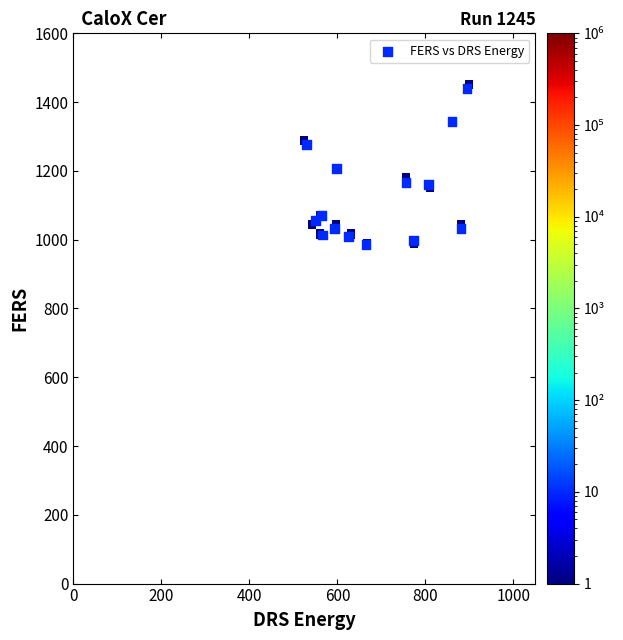

What is the range of X values (max minus min)?

364.5